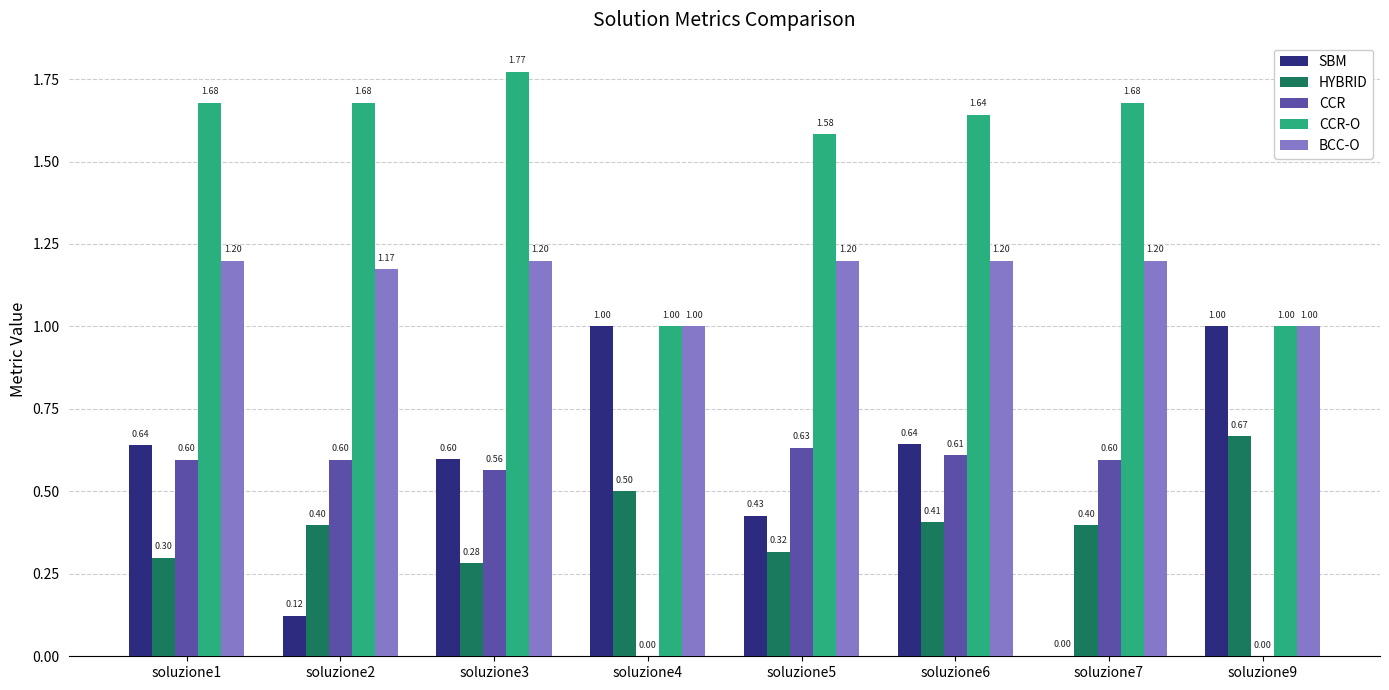

Between soluzione3 and soluzione5, which series saw the biggest shift?

CCR-O